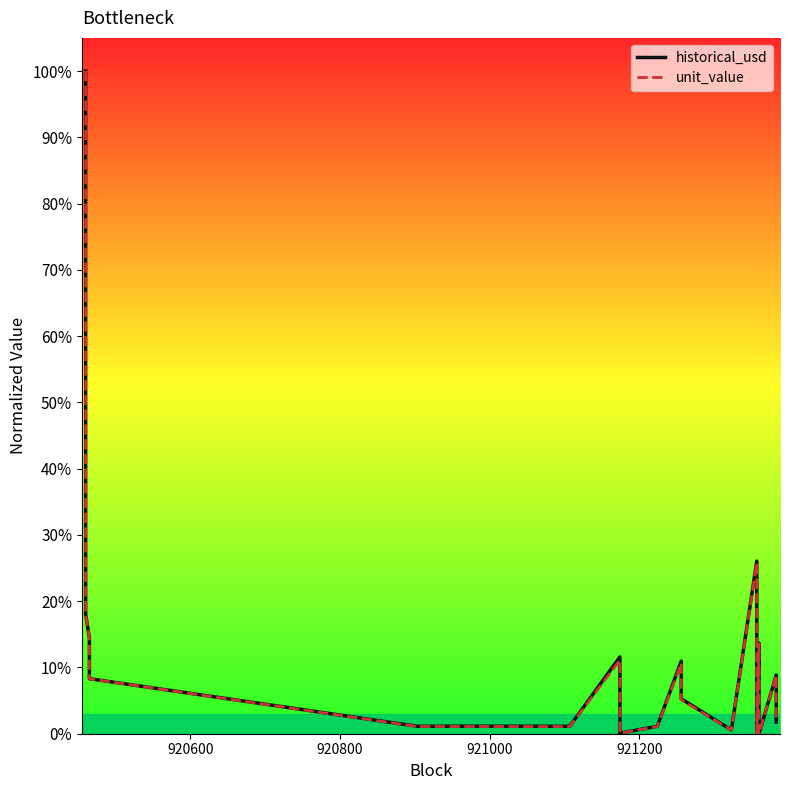

The unit_value series shows 0.4 at 17. True or false?

False